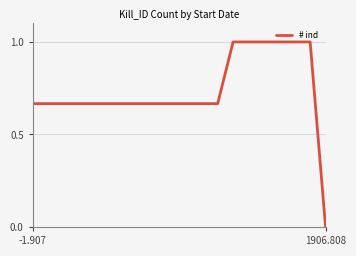

What is the maximum value shown in the chart?

1.0